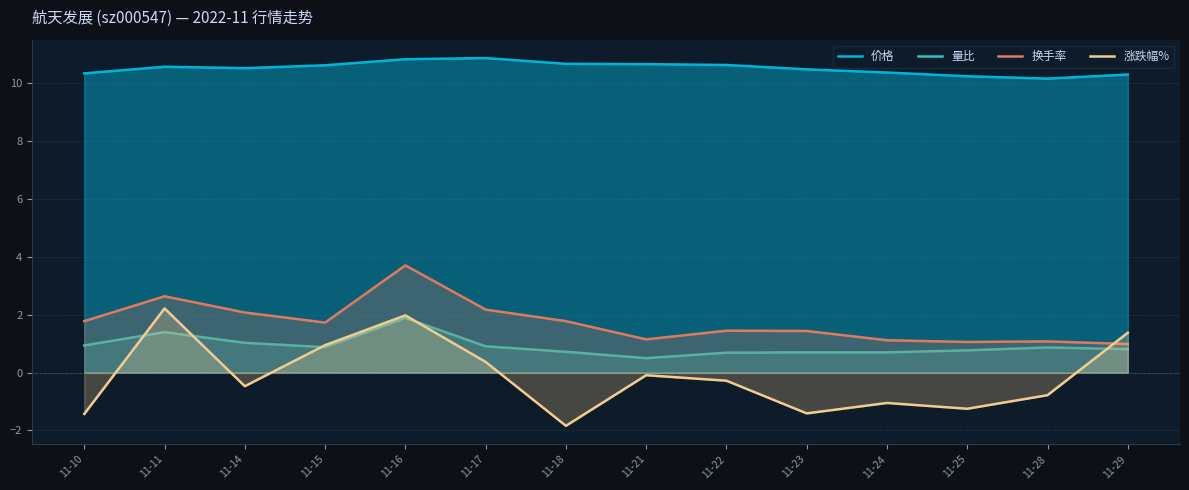

Which has a higher value, 11-21 or 11-11?

11-21